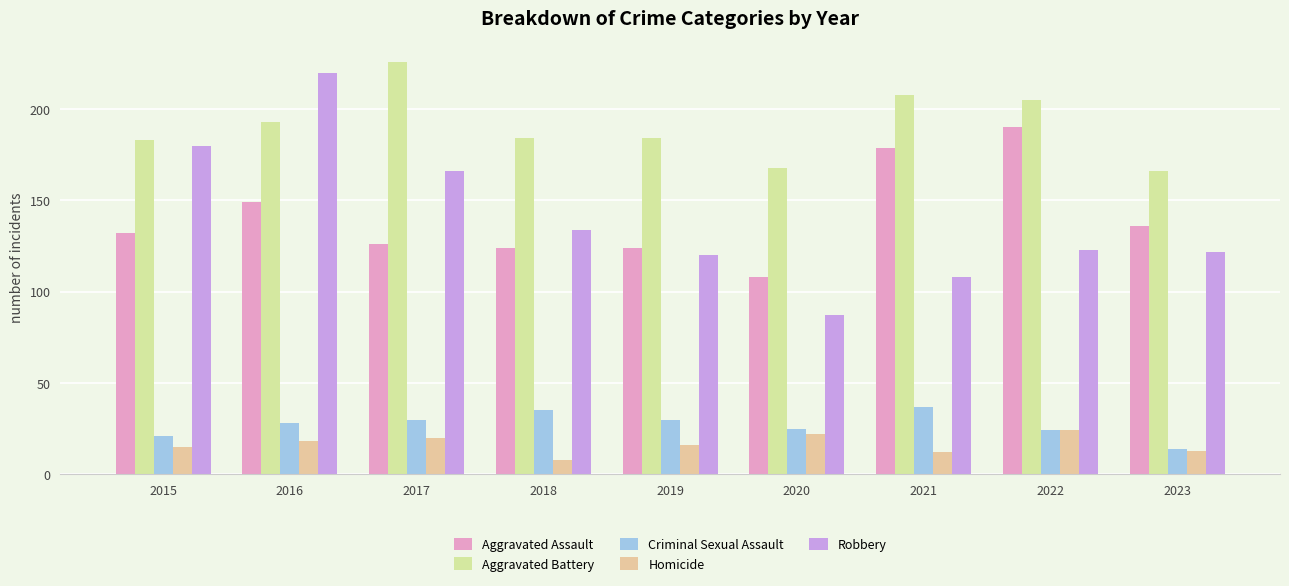

At which category does the chart reach its peak across all series?

2017